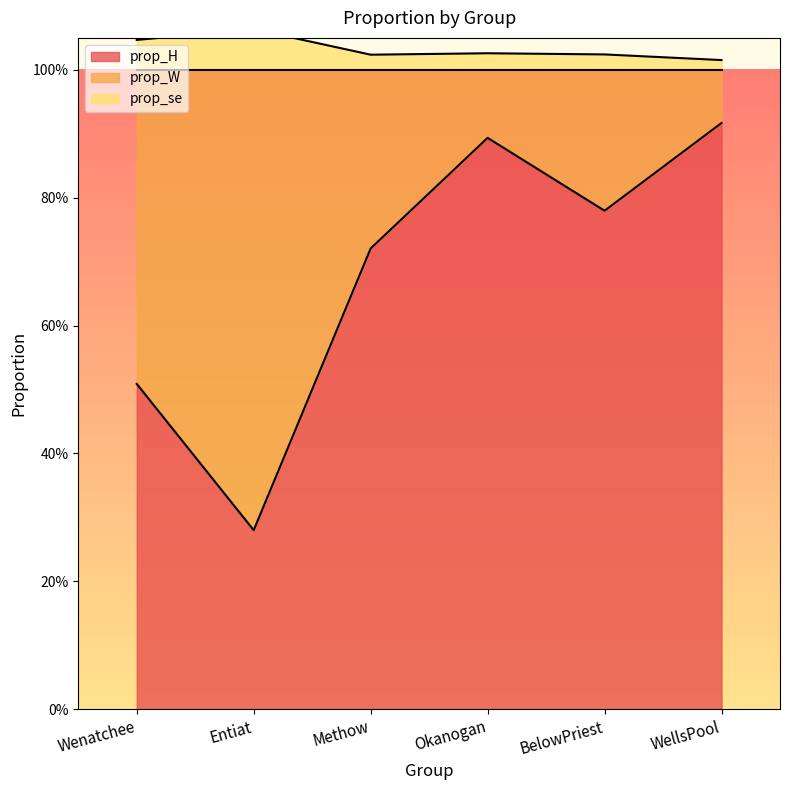

Which has a higher value, BelowPriest or WellsPool?

WellsPool